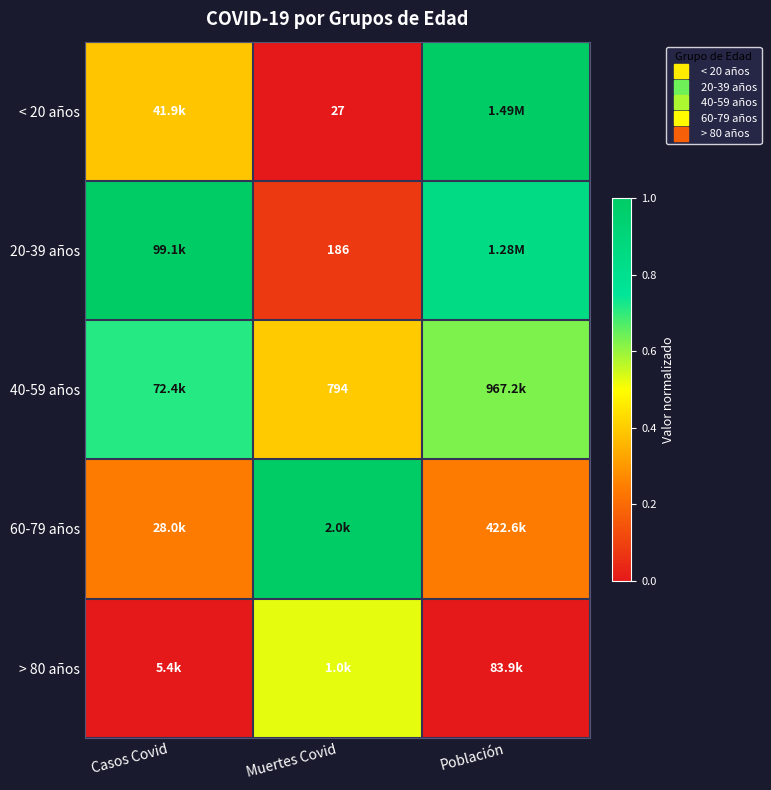

At which label is < 20 años closest to 0?

Muertes Covid